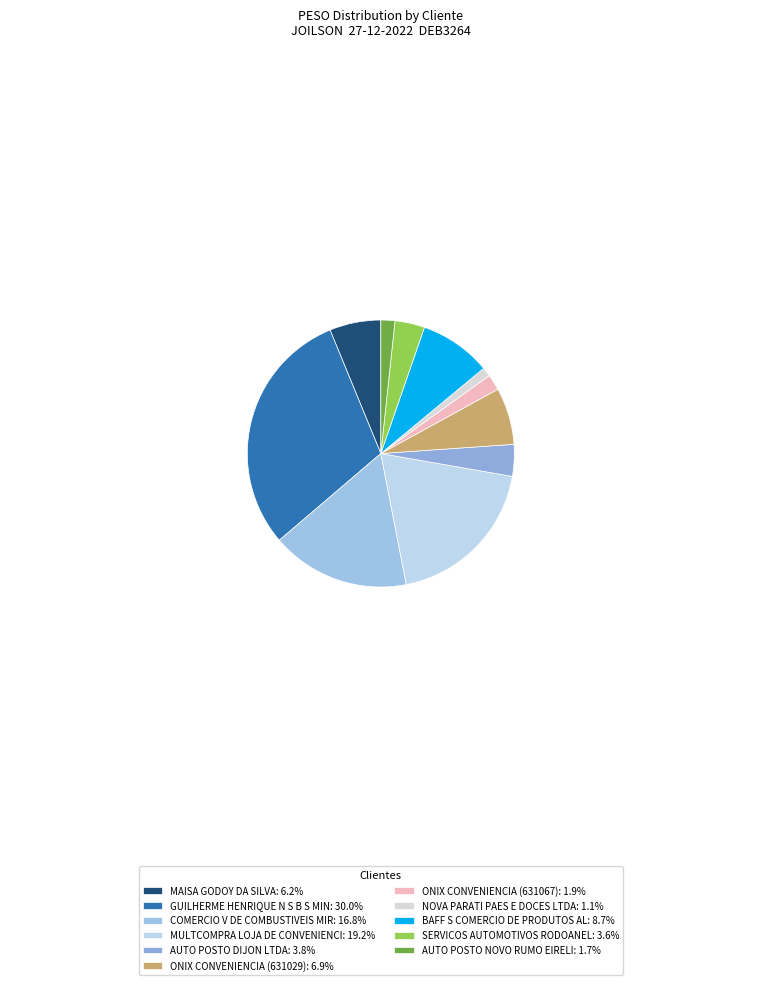

What is the change in value from MULTCOMPRA LOJA DE CONVENIENCI to NOVA PARATI PAES E DOCES LTDA?

-114.5